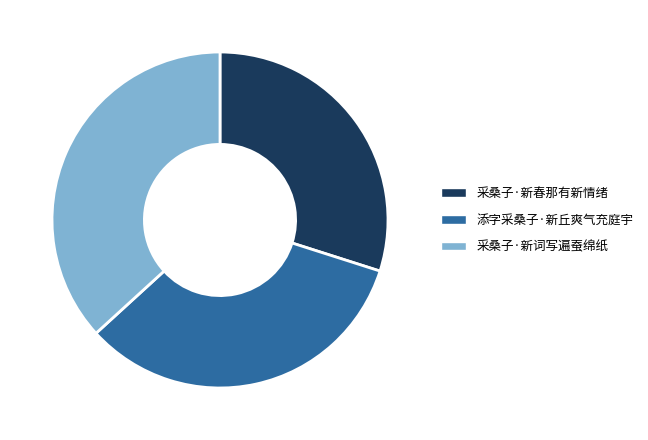

Does 采桑子·新词写遍蚕绵纸 account for over 50% of the chart?

No